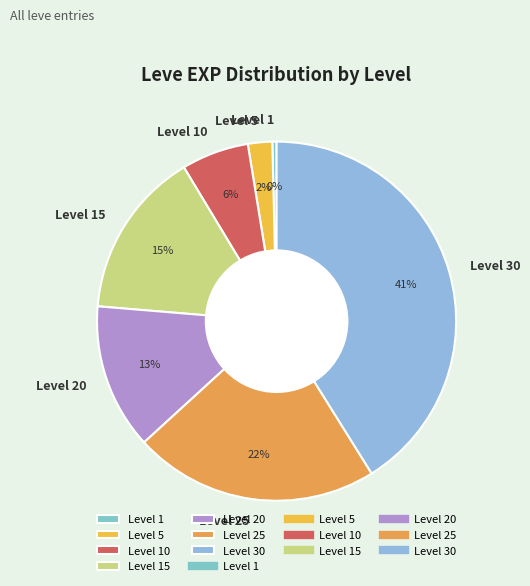

Is the sum of Level 25 and Level 20 greater than half?

No